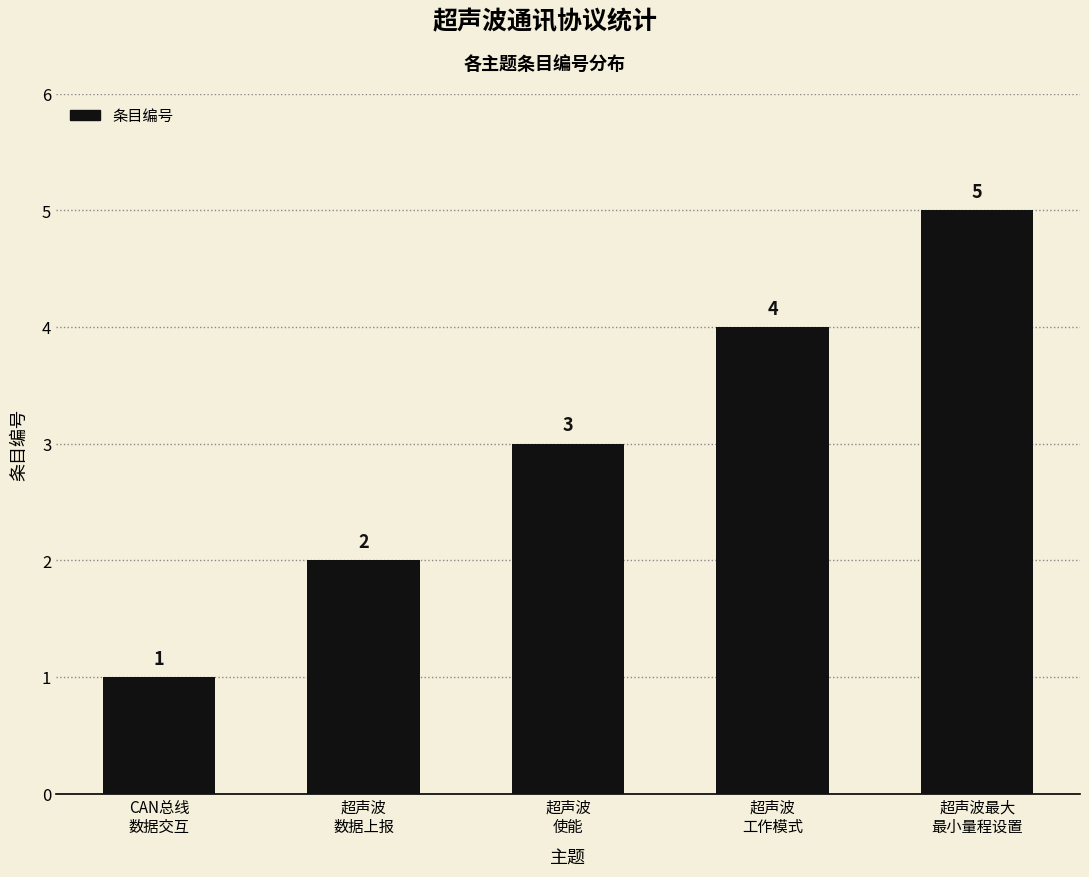

Where is the data nearest to the value 3?

超声波
使能